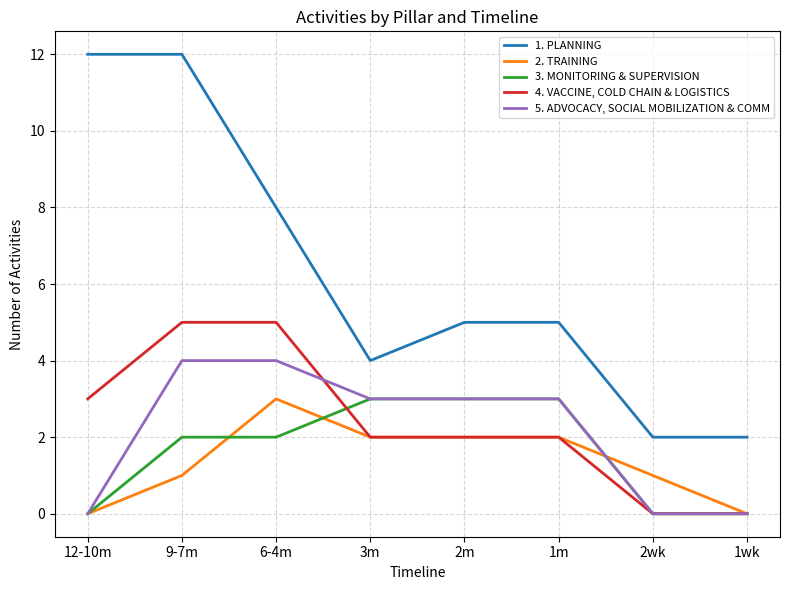

What is the sum of all 3. MONITORING & SUPERVISION values?

13